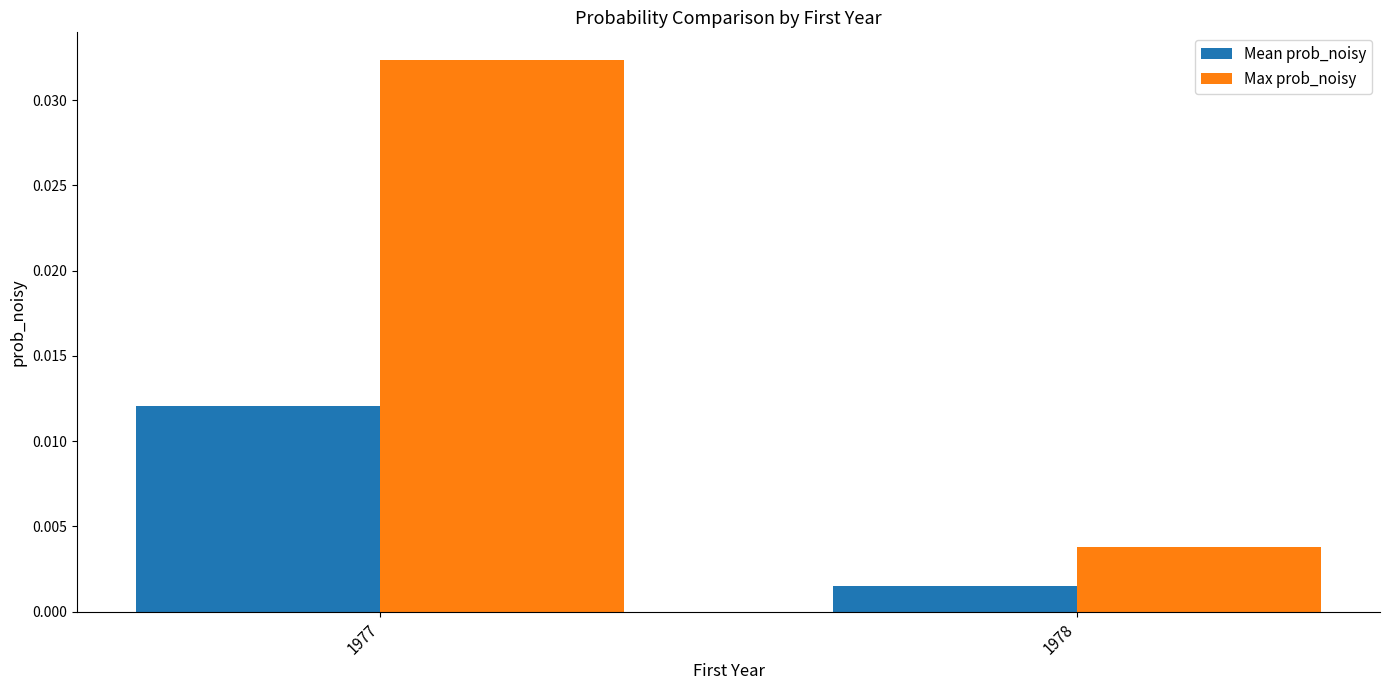

How many distinct data groups are displayed?

2